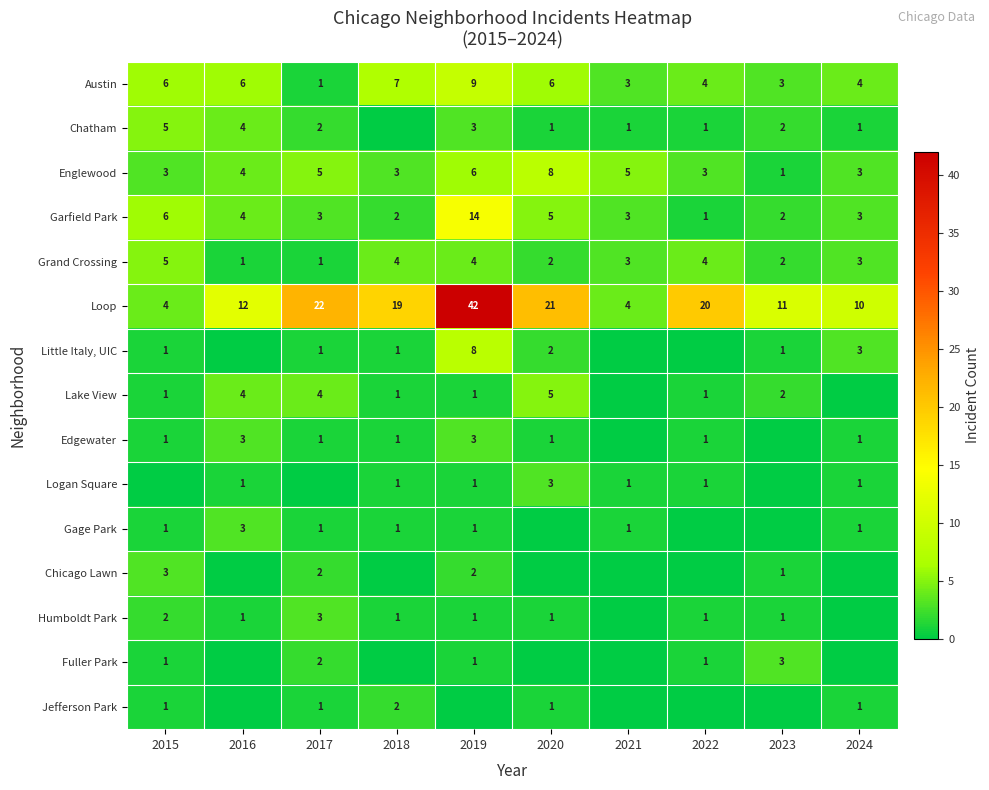

What is the sum of all Garfield Park values?

43